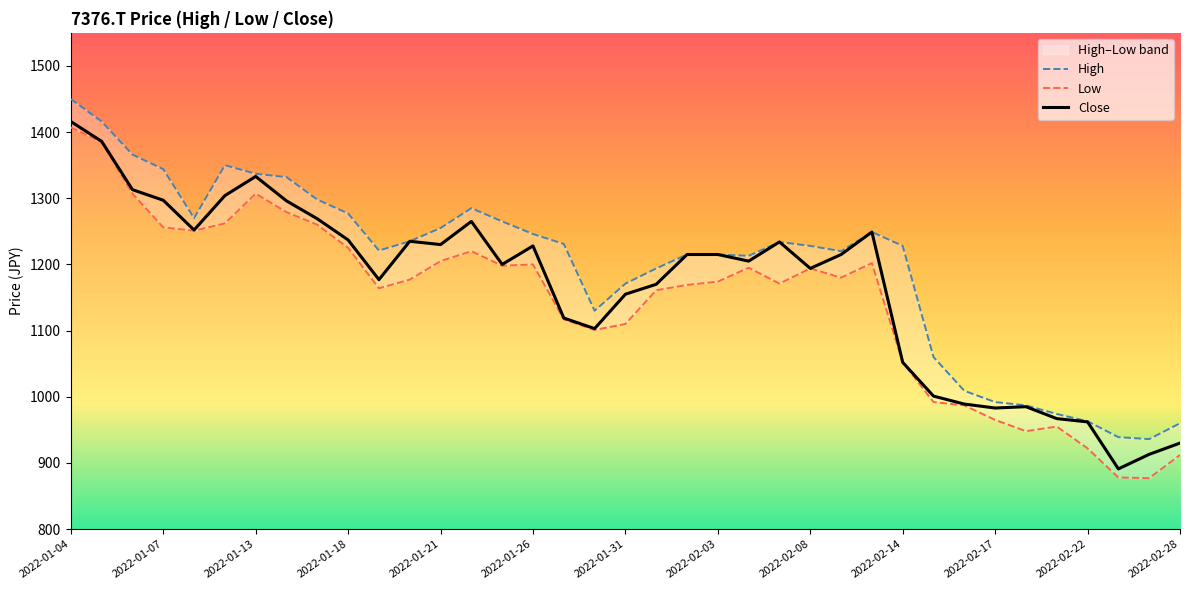

How many distinct data groups are displayed?

3